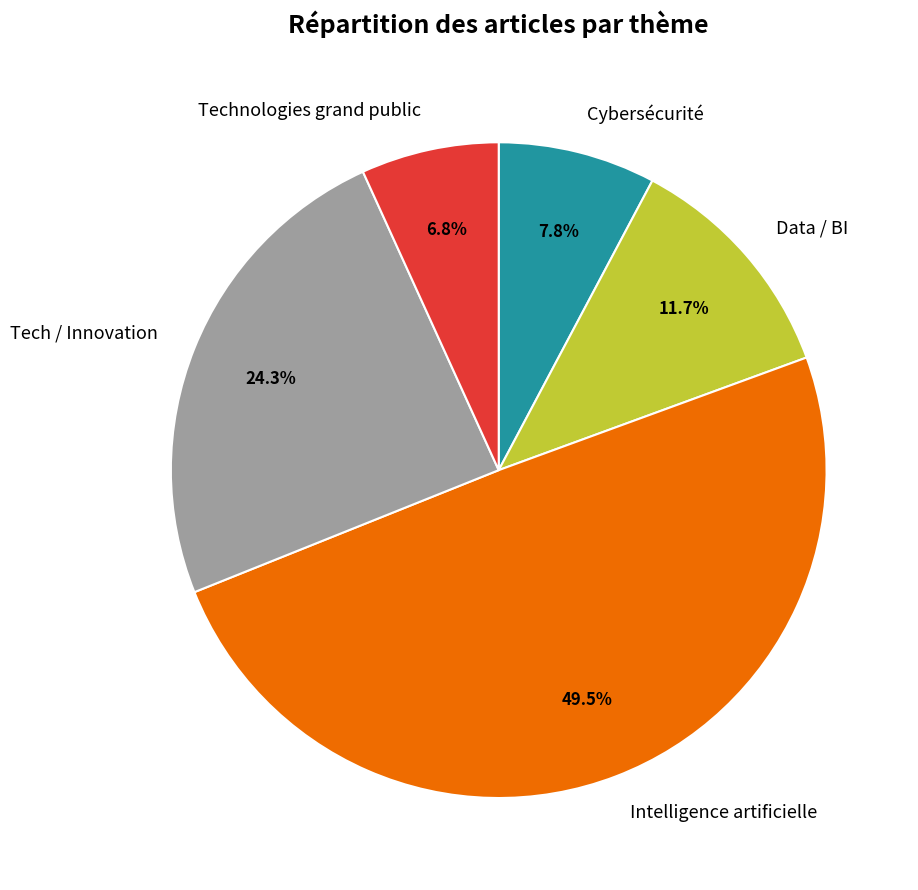

Between Tech / Innovation and Data / BI, which is larger?

Tech / Innovation